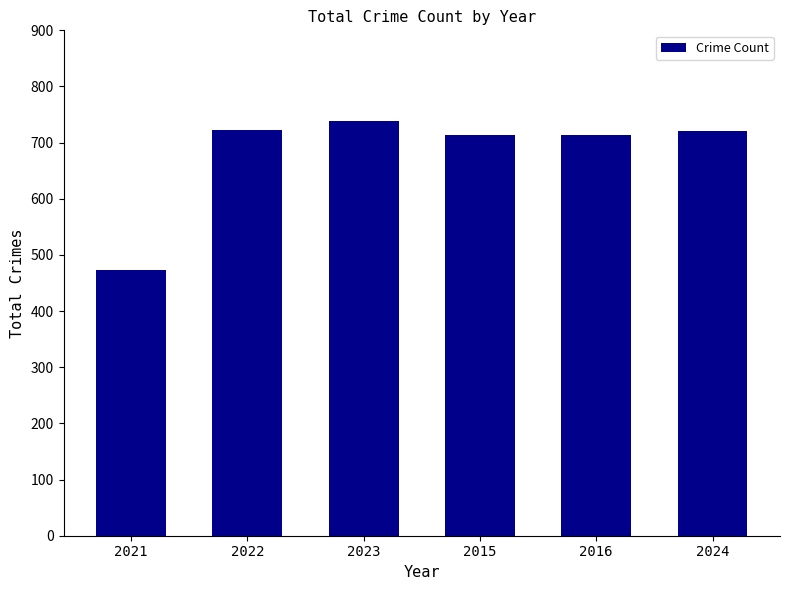

What is the change in value from 2023 to 2024?

-19